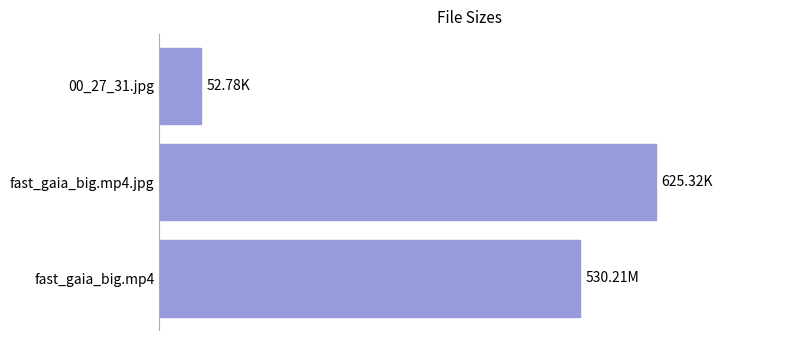

Are the bars horizontal?

Yes